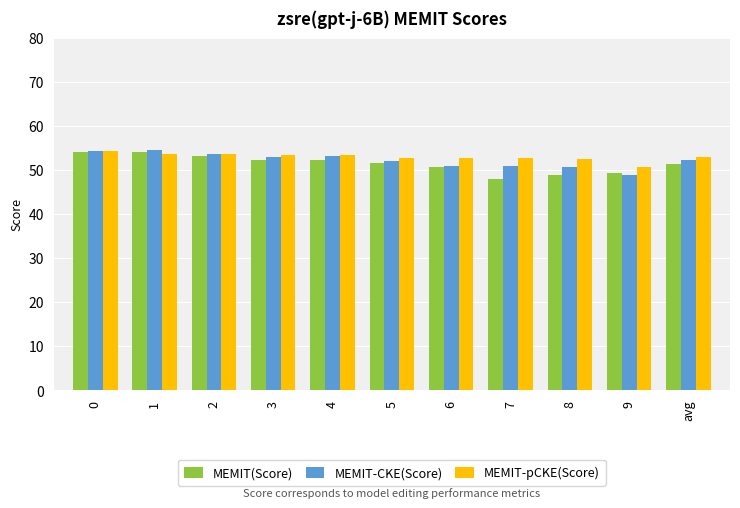

What is the difference between the maximum and minimum values in the MEMIT(Score) series?

6.1